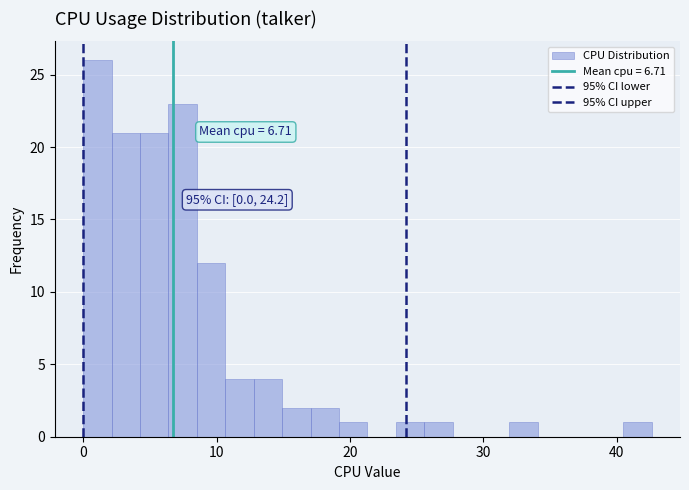

Read against the x-axis, roughly where is the centre of the tallest bar?

1